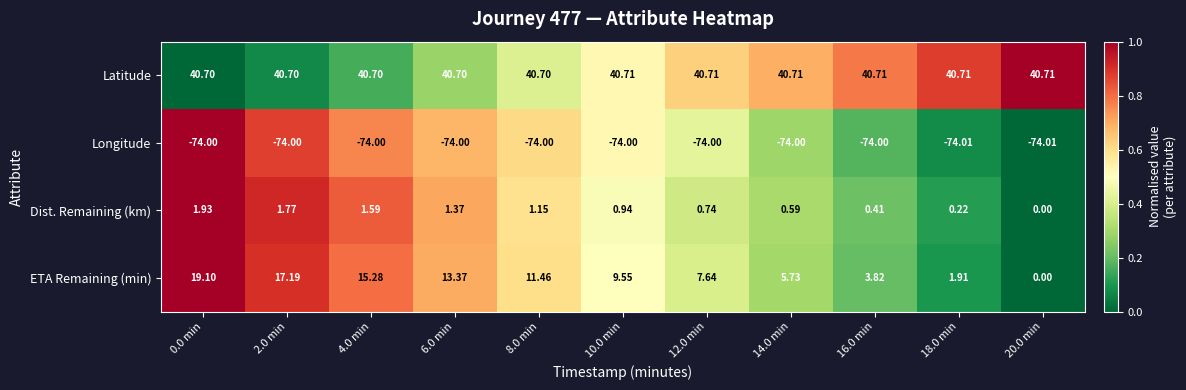

How many values in the ETA Remaining (min) series are below 9?

5